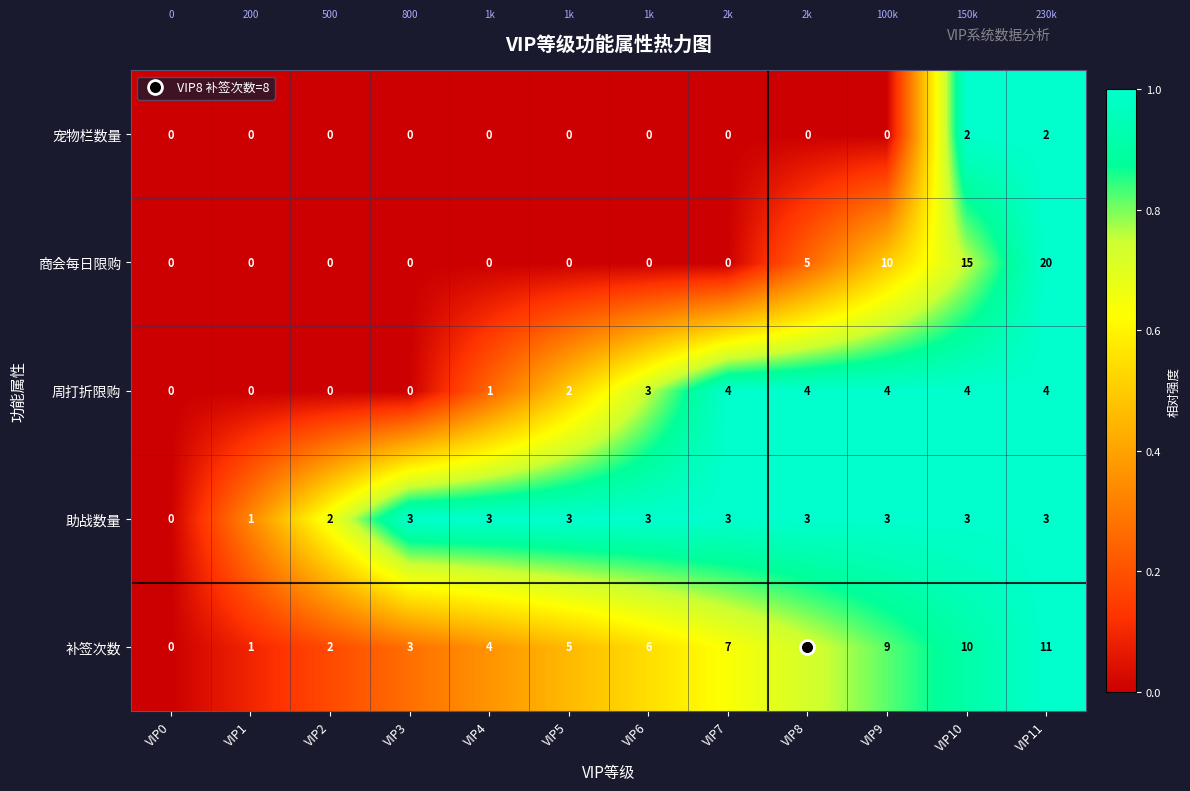

Which series has the widest spread of values?

商会每日限购